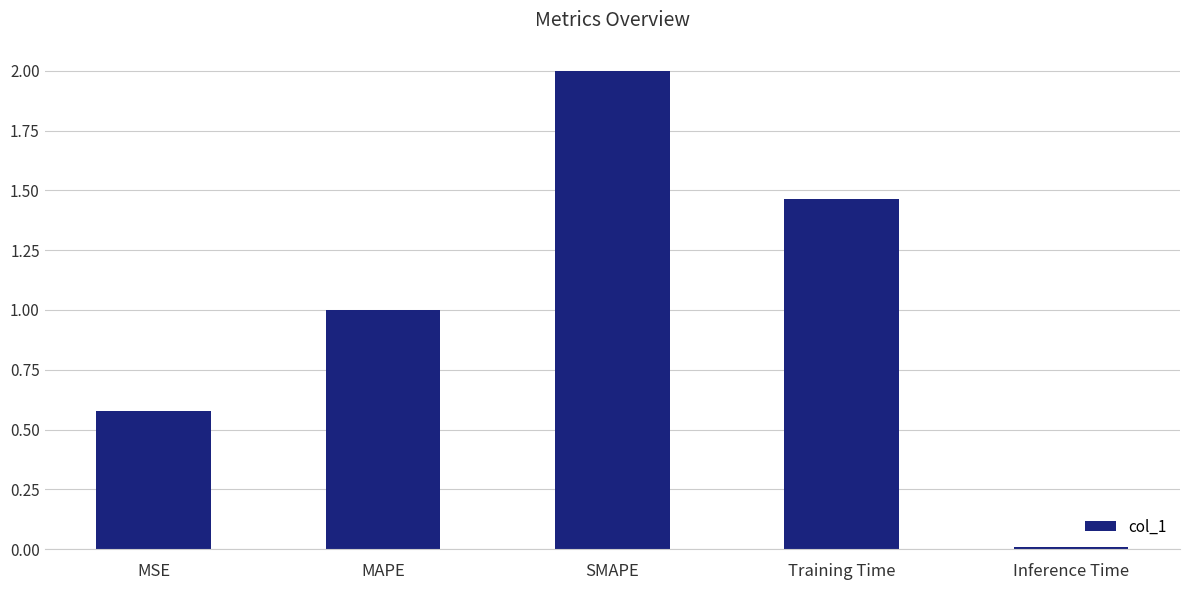

At which category does the chart reach its minimum across all series?

Inference Time